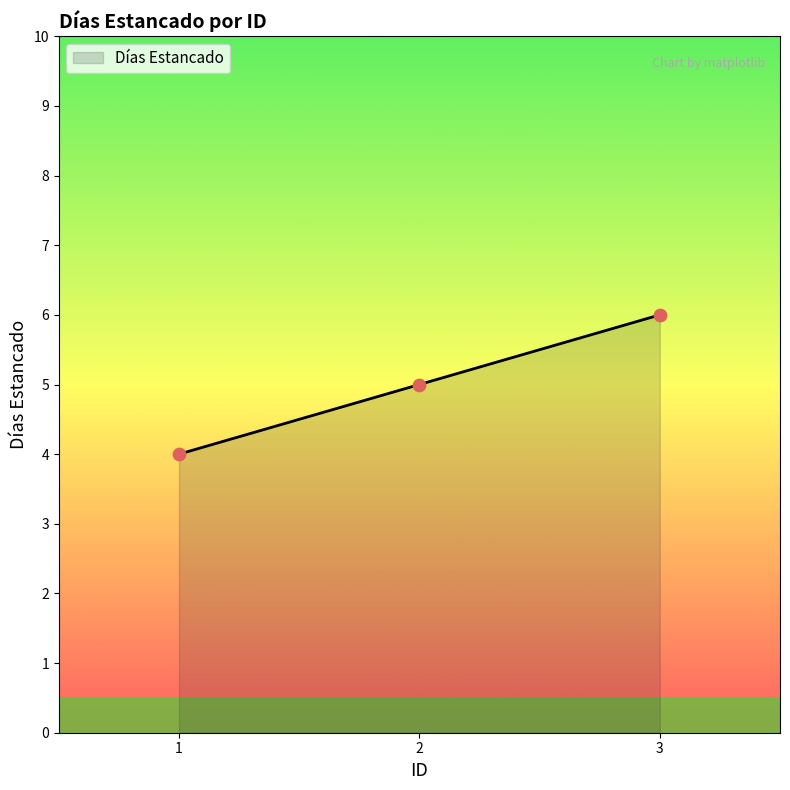

What is the ratio of the value at 2 to the value at 1?

1.2